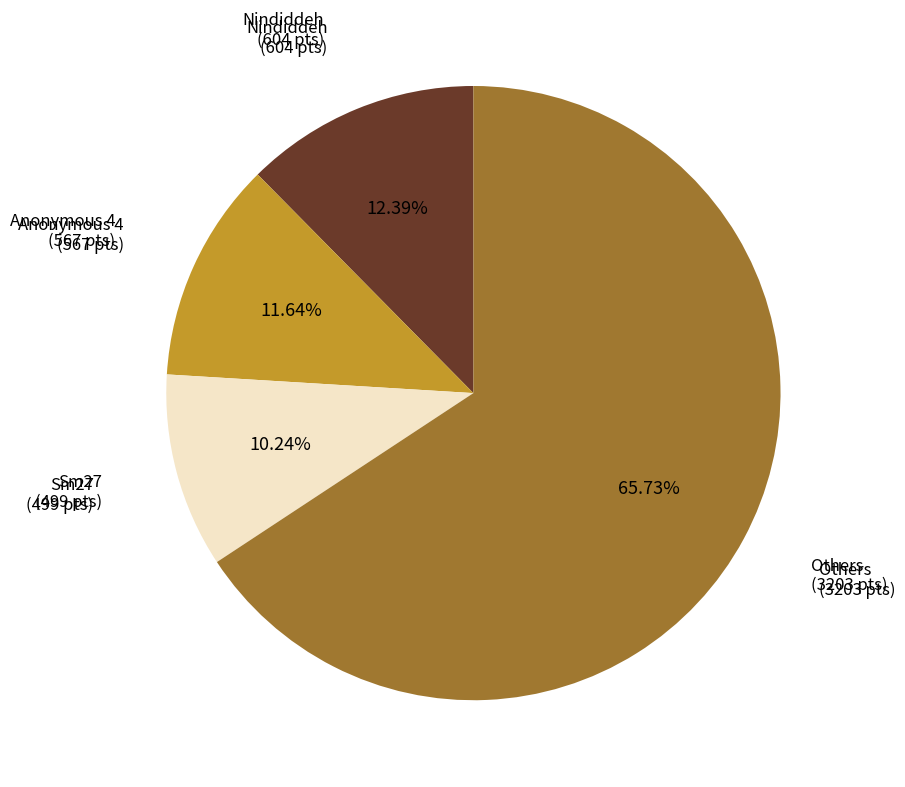

Is there any slice that represents more than half of the pie?

Yes